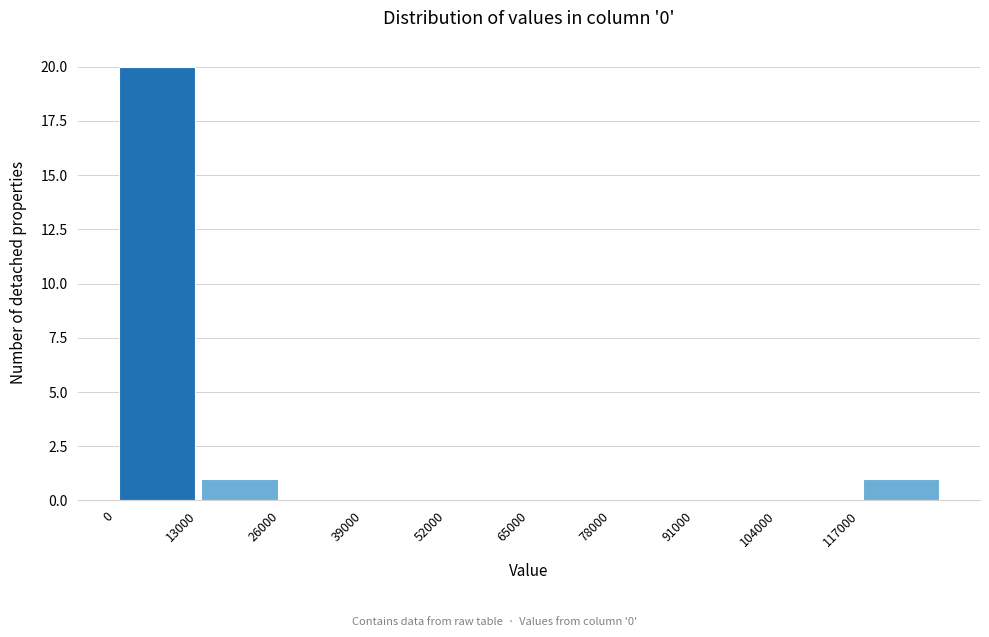

How tall is the bar that spans 0 to 13000 on the x-axis? Neither the bar edges nor the heights are printed on the chart, so give them approximately, as read against the axes.

20